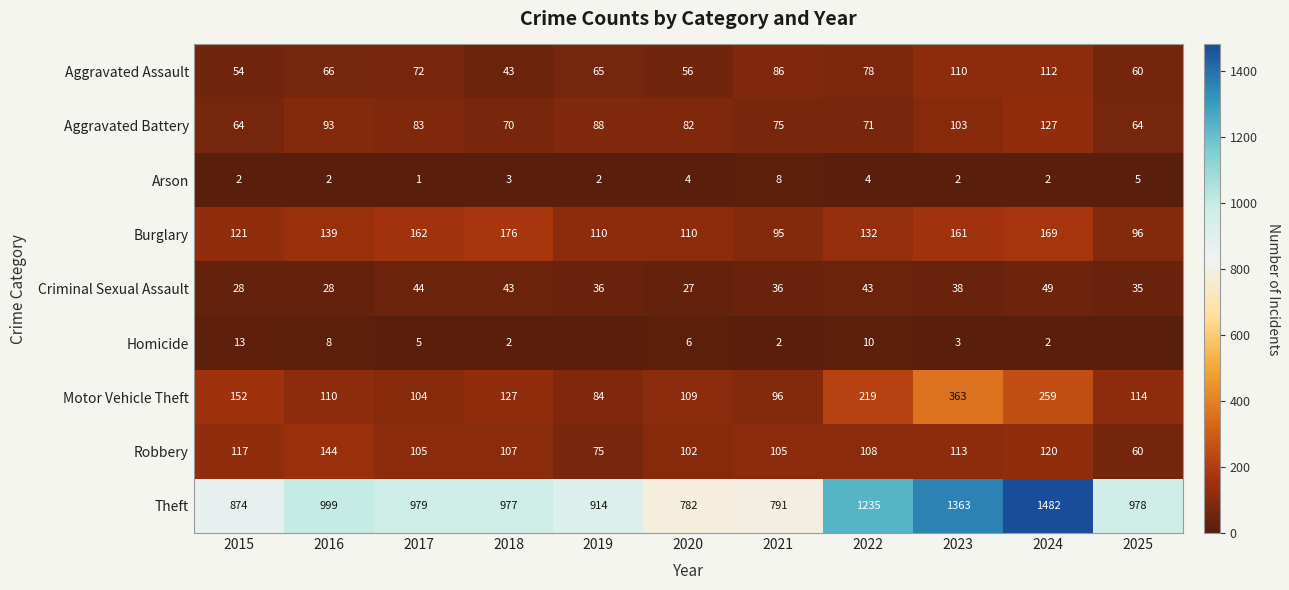

Between 2020 and 2022, which series saw the biggest shift?

Theft